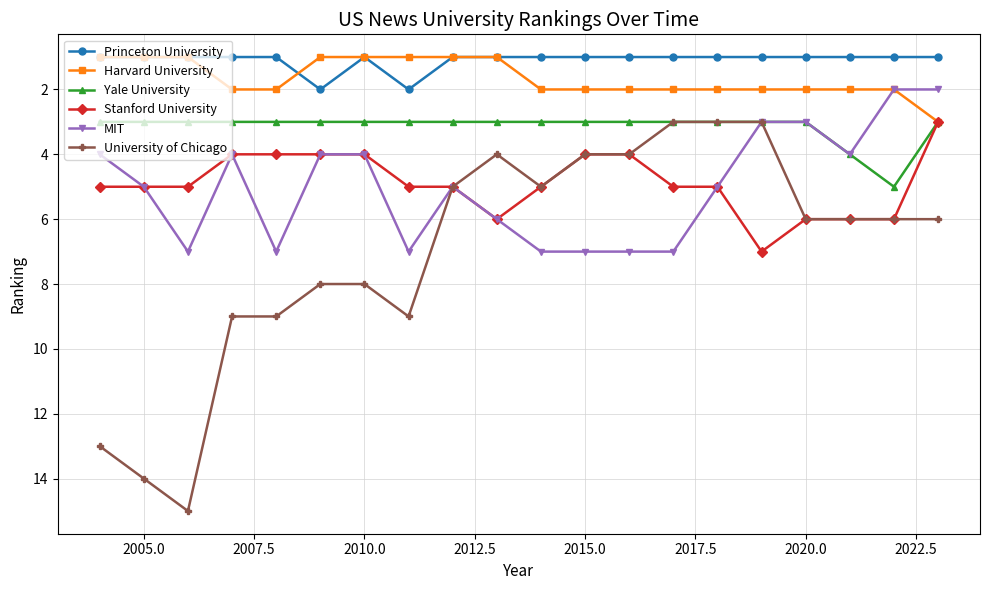

Reading right to left, extract all data points from this chart.

Princeton University: 1	1	1	1	1	1	1	1	1	1	1	1	2	1	2	1	1	1	1	1
Harvard University: 3	2	2	2	2	2	2	2	2	2	1	1	1	1	1	2	2	1	1	1
Yale University: 3	5	4	3	3	3	3	3	3	3	3	3	3	3	3	3	3	3	3	3
Stanford University: 3	6	6	6	7	5	5	4	4	5	6	5	5	4	4	4	4	5	5	5
MIT: 2	2	4	3	3	5	7	7	7	7	6	5	7	4	4	7	4	7	5	4
University of Chicago: 6	6	6	6	3	3	3	4	4	5	4	5	9	8	8	9	9	15	14	13